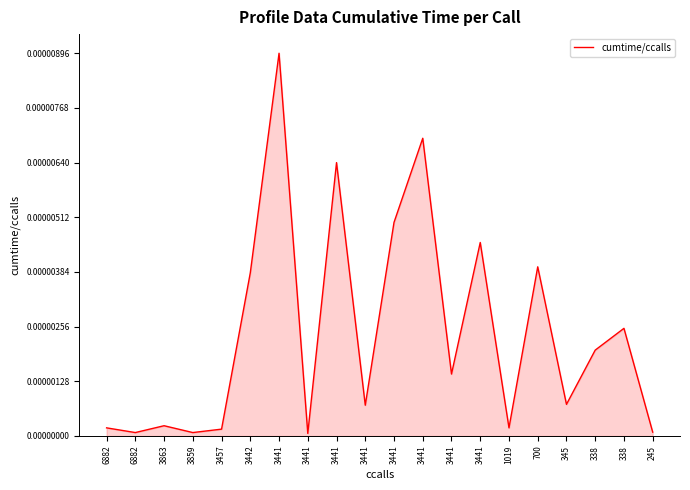

Does the chart have visible grid lines?

No